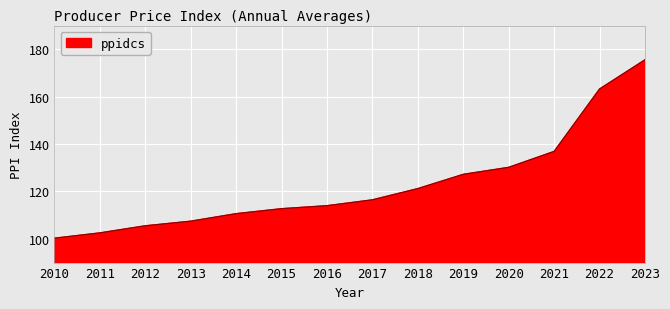

True or false: the data has more than 2 interior local peaks.

False